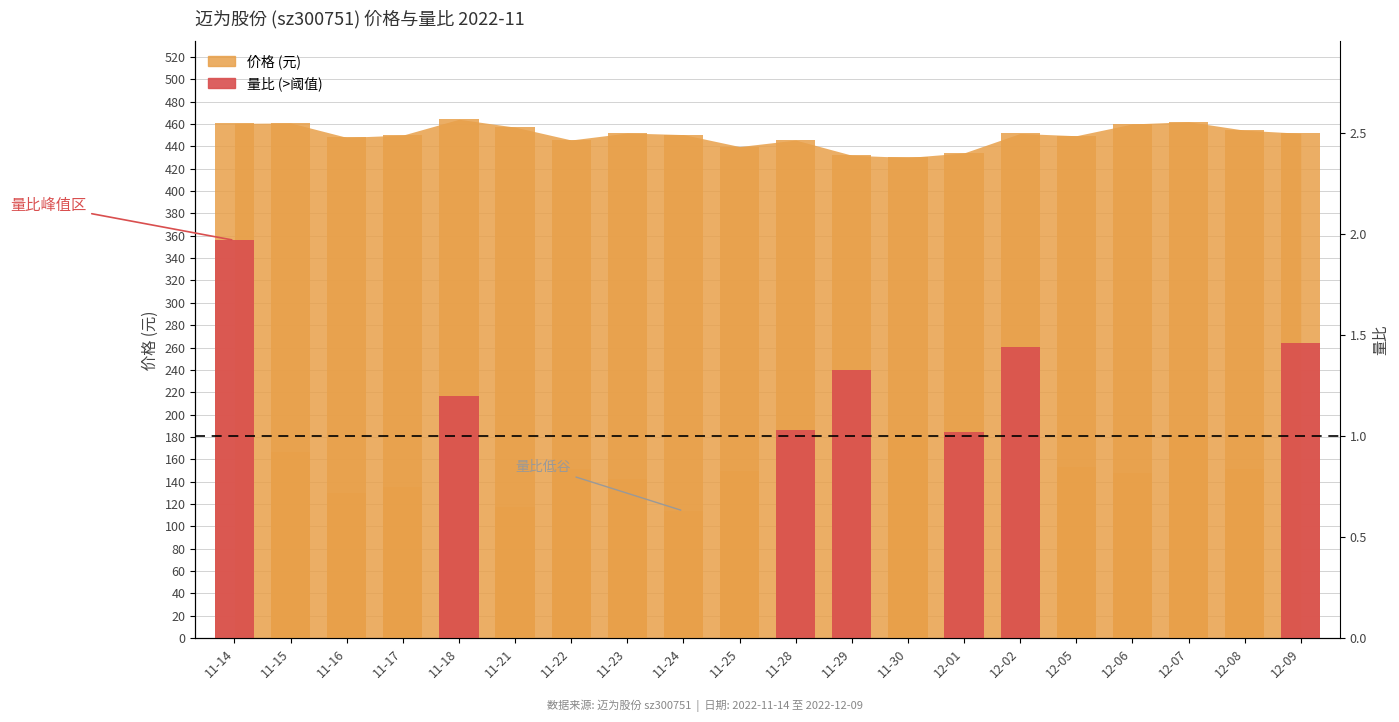

Which category has the lowest value across all series?

11-24